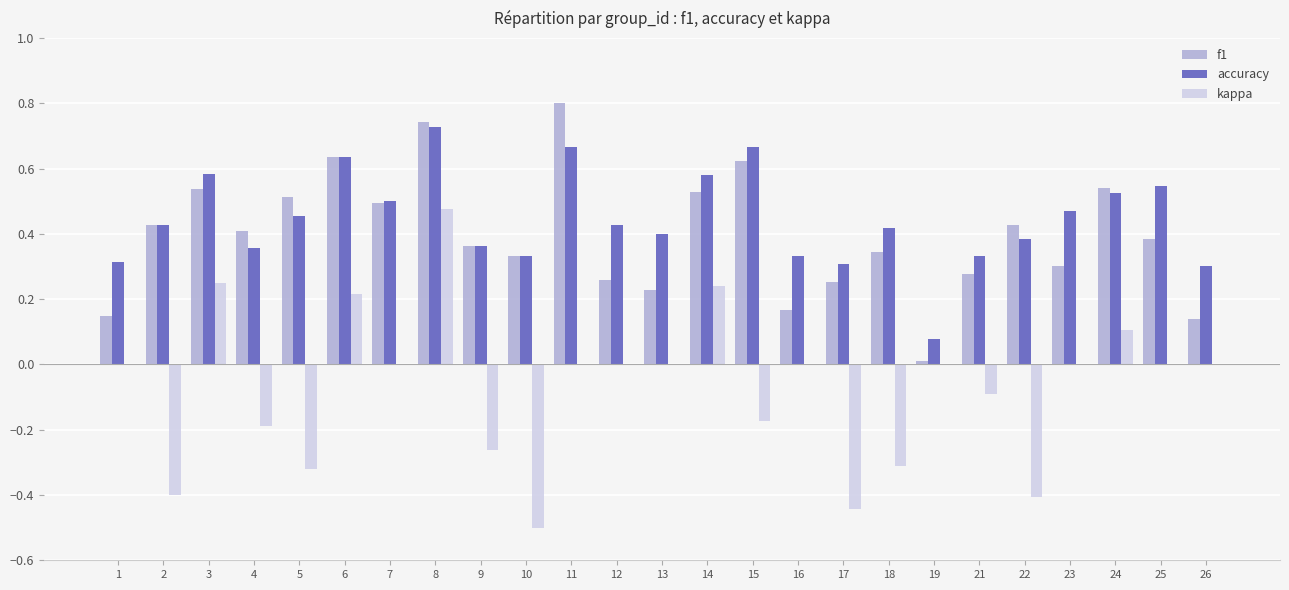

Is it true that f1 equals 0.4 at 2?

True